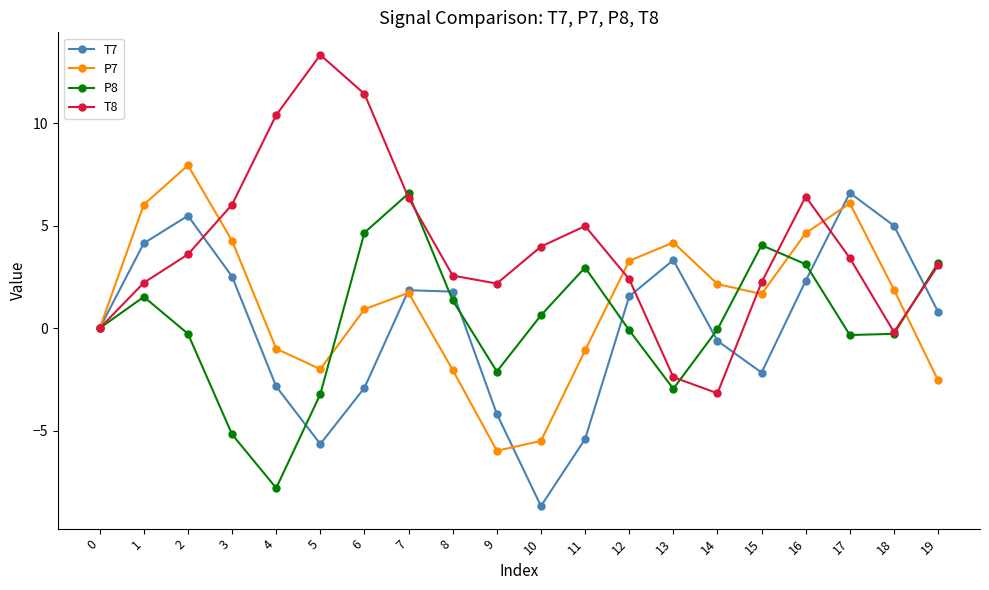

The P7 series shows 1.2 at 13. True or false?

False